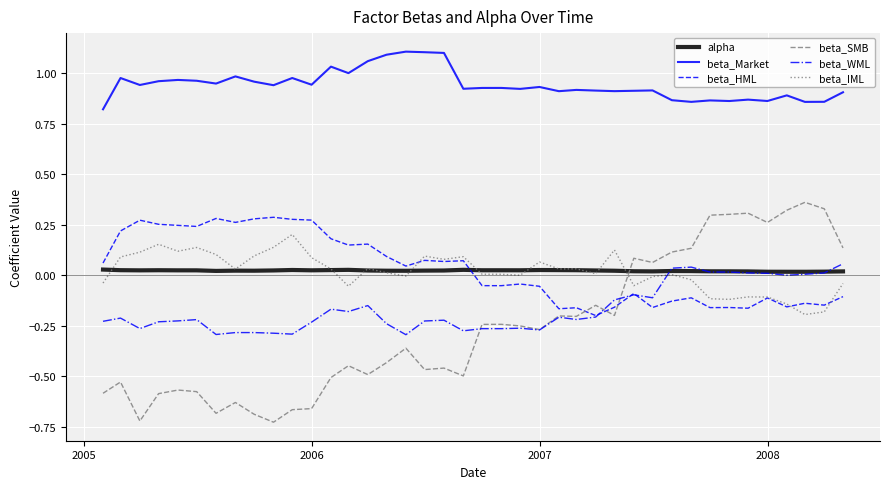

In beta_IML, how many points are lower than both neighbors (excluding endpoints)?

11